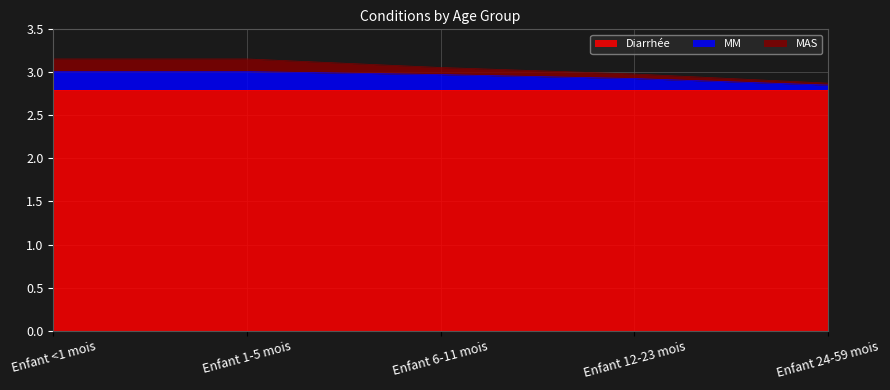

Where is MM nearest to the value 2?

Enfant 24-59 mois